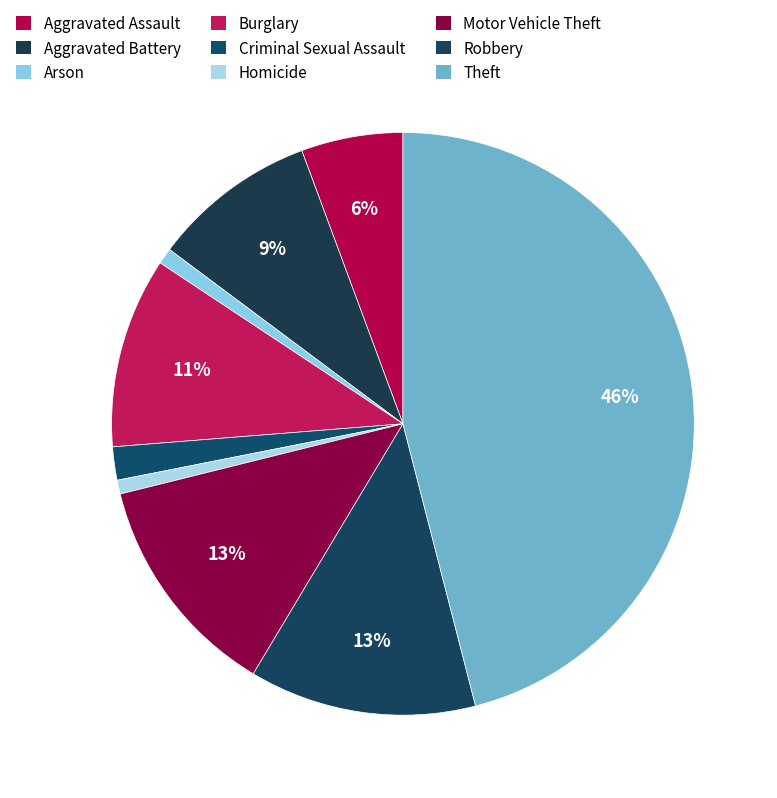

True or false: Robbery accounts for 13% of the total.

True